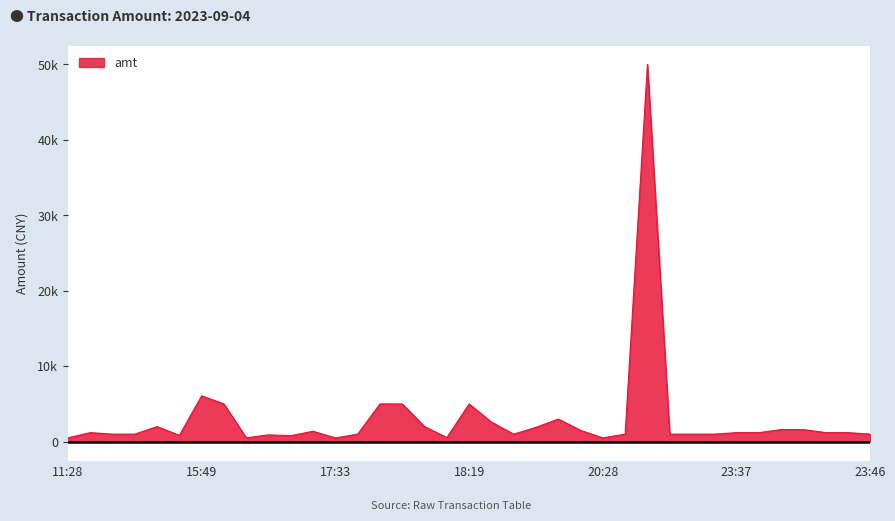

True or false: there are more than 0 points higher than both neighbors.

True